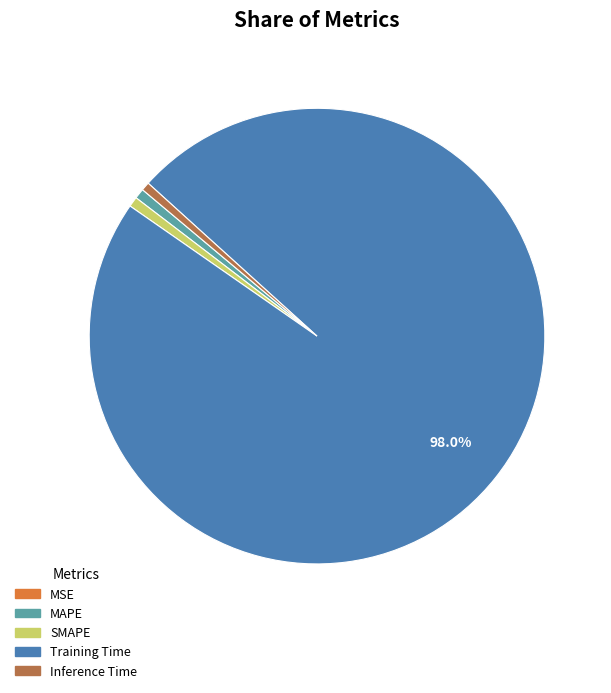

Is the sum of SMAPE and Inference Time greater than half?

No